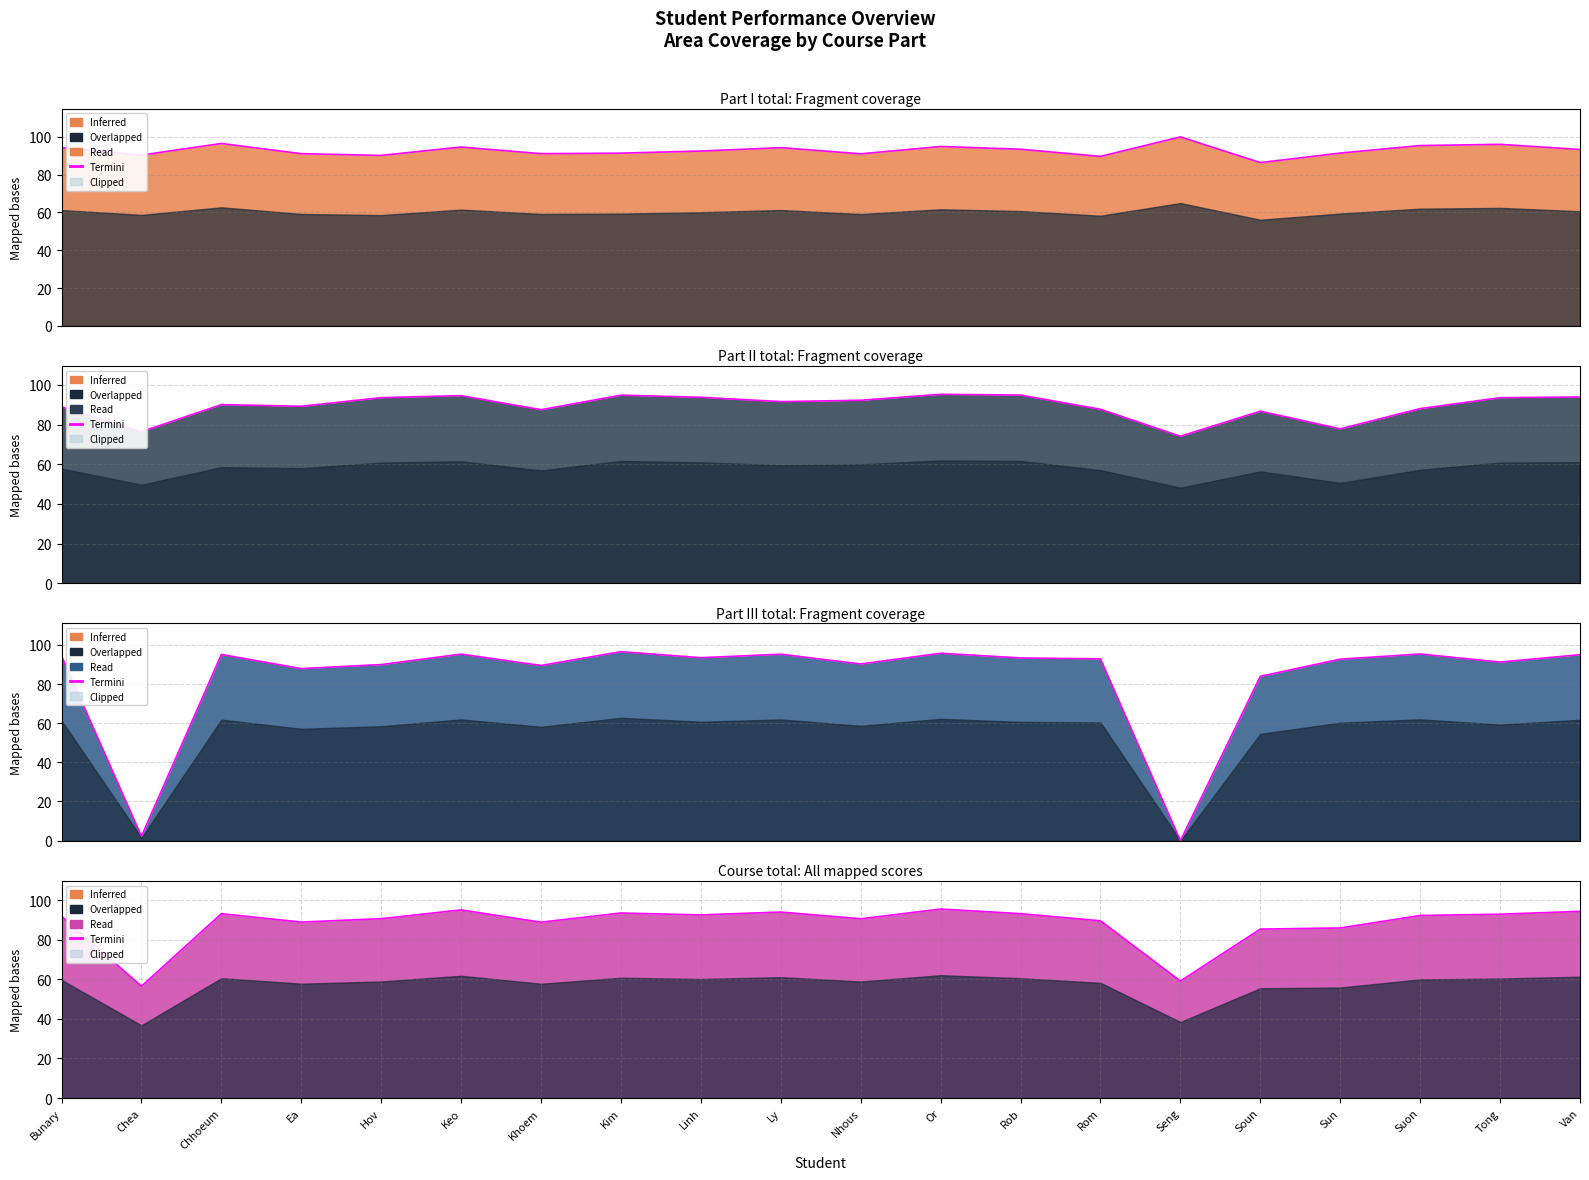

Reading left to right, extract all data points from this chart.

91.9	56.5	93.2	88.9	90.7	95.1	88.9	93.5	92.6	94.0	90.6	95.5	93.2	89.6	59.1	85.4	86.0	92.3	92.9	94.4